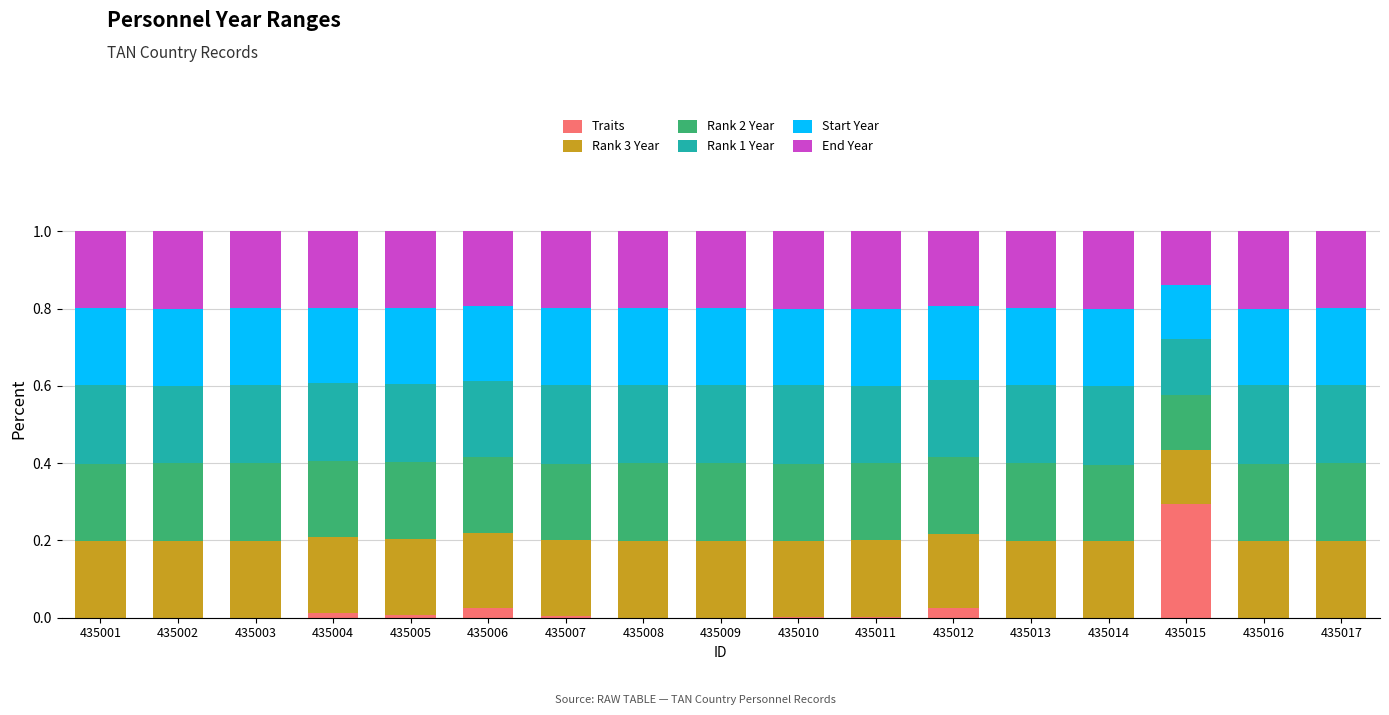

What is the total value across all series at 435015?

1.0